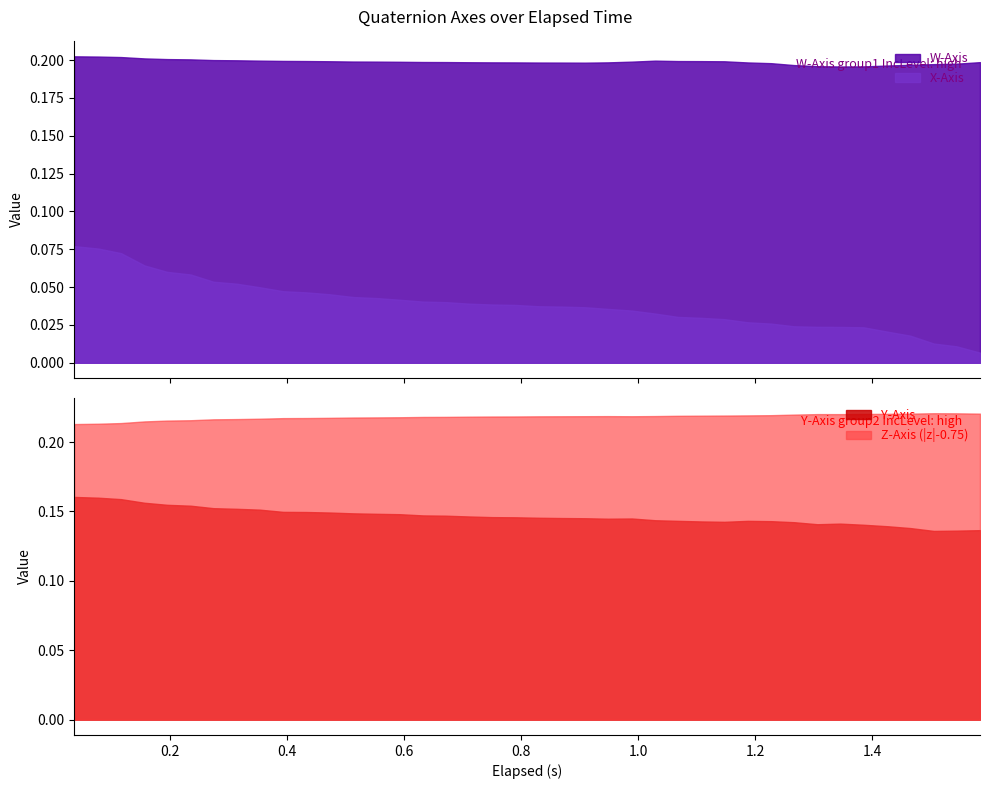

True or false: W-Axis and X-Axis cross at least once.

False